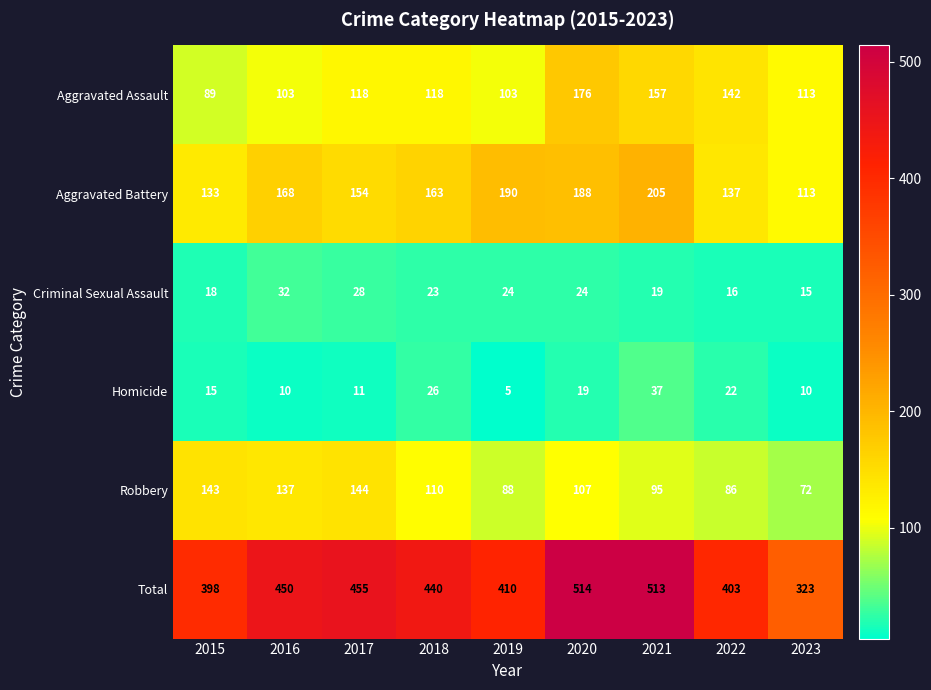

Is the value of Total at 2016 greater than the value of Robbery at 2022?

Yes